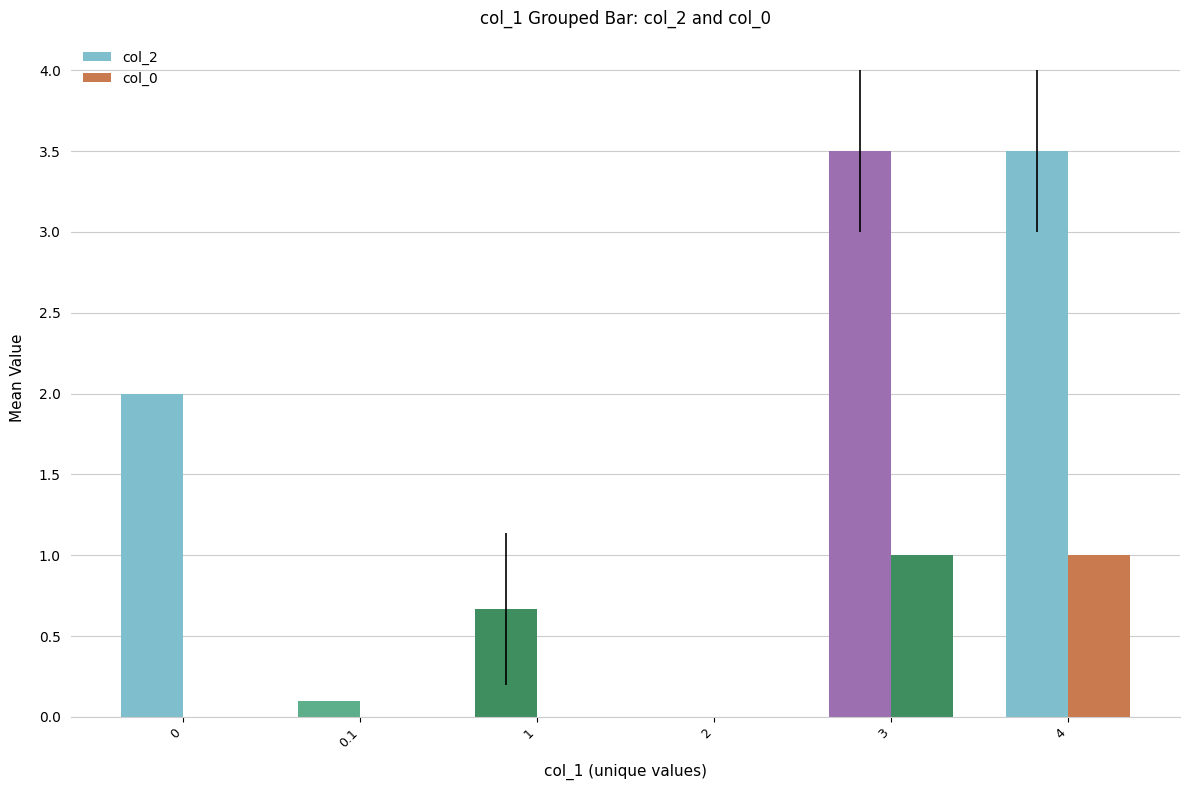

How many groups of bars are there?

6